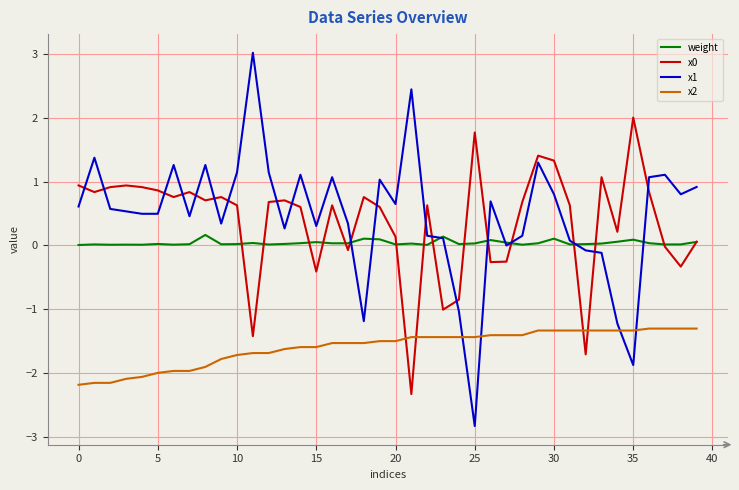

Which series ends up on top after the final intersection of x1 and x0?

x1